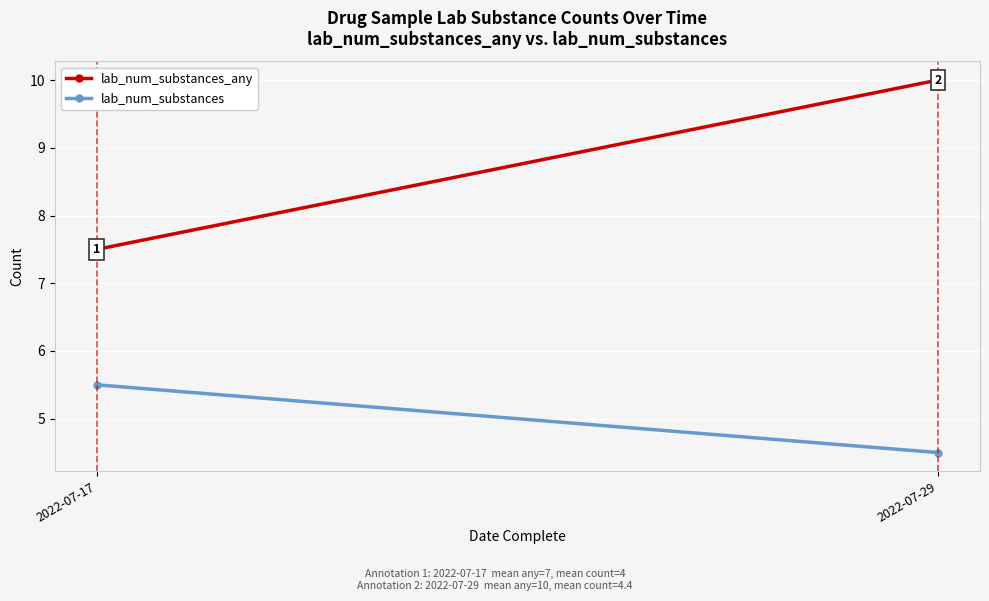

What is the lowest value of the lab_num_substances series?

4.5